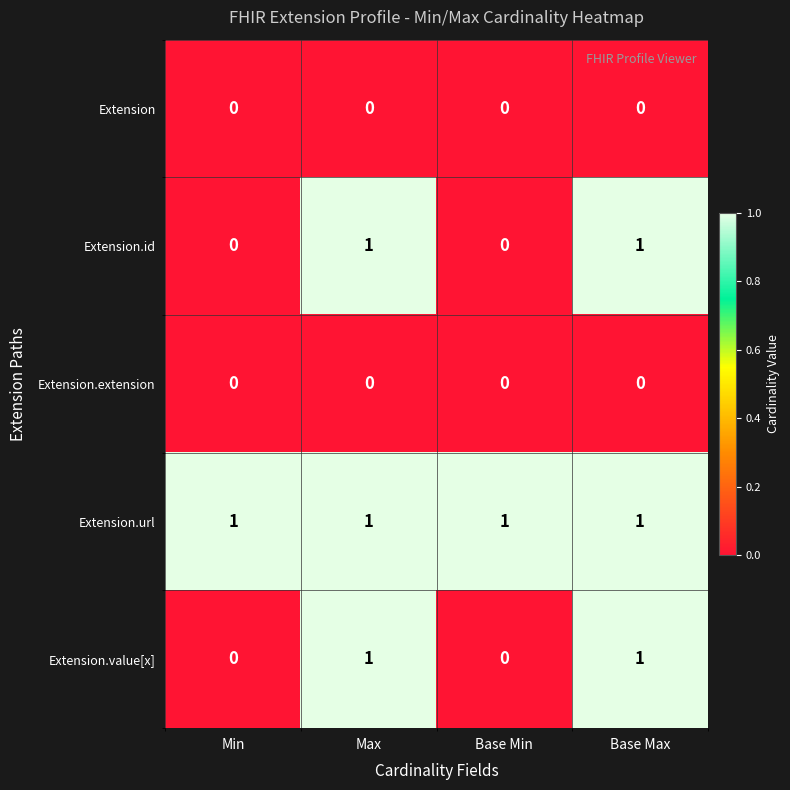

Count the number of categories in the chart.

4